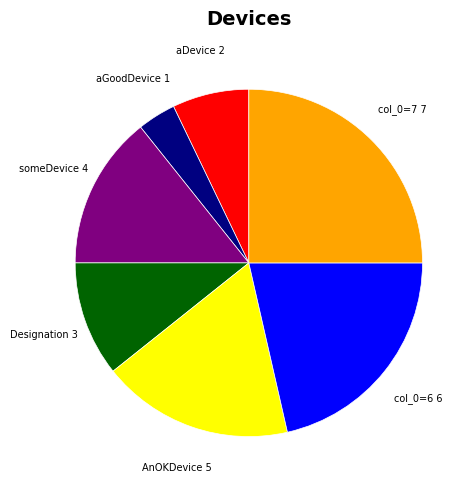

True or false: AnOKDevice accounts for 5% of the total.

False